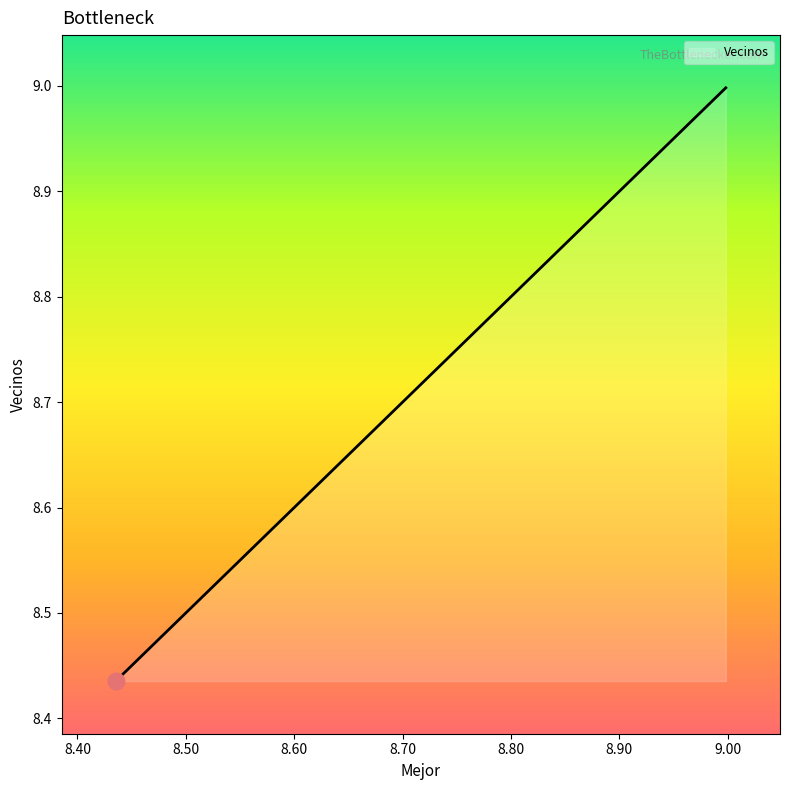

List the labels in order of value, smallest first.

8.435485079726606, 8.43548507972661, 8.614061244694598, 8.80591898533082, 8.998110750802592